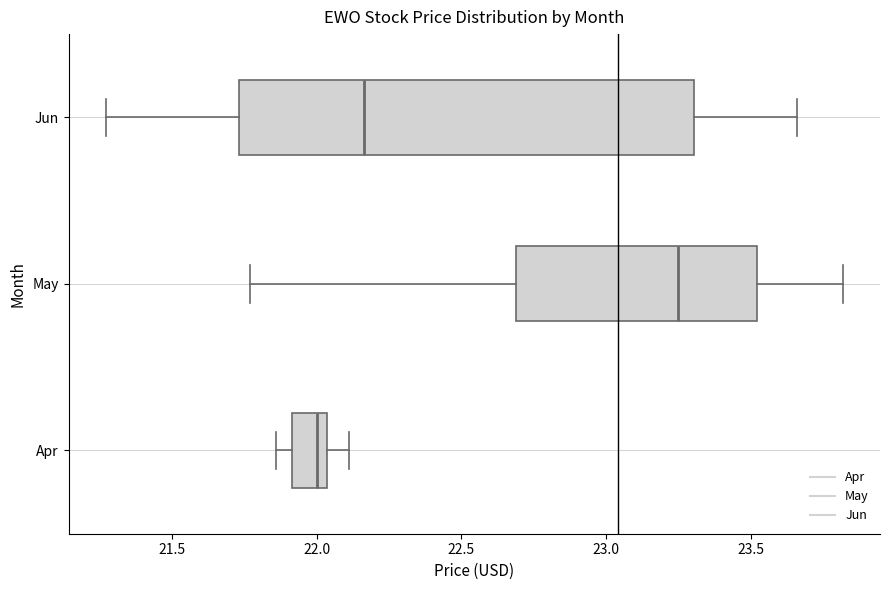

Comparing the boxes themselves (not the whiskers), which one is the widest?

Jun